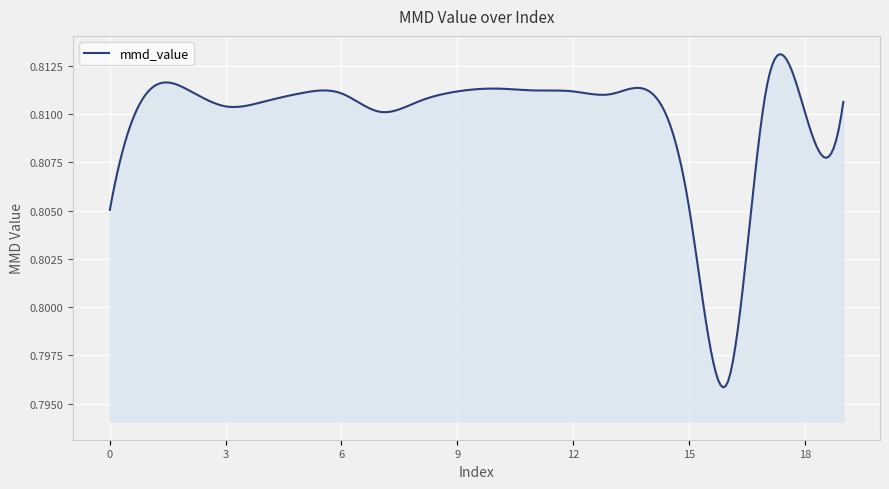

Does the chart display data point markers on the line(s)?

No